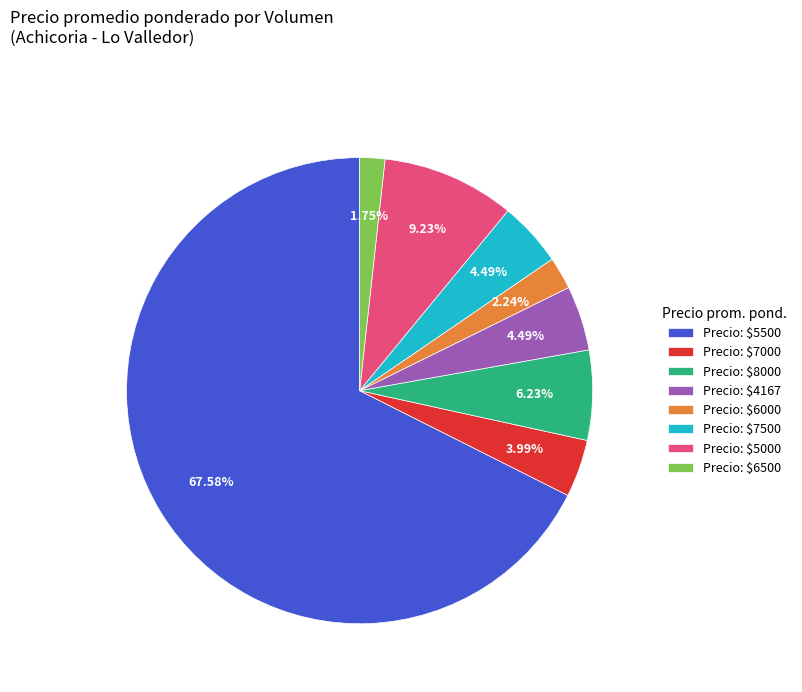

Is there a majority slice in this chart?

Yes